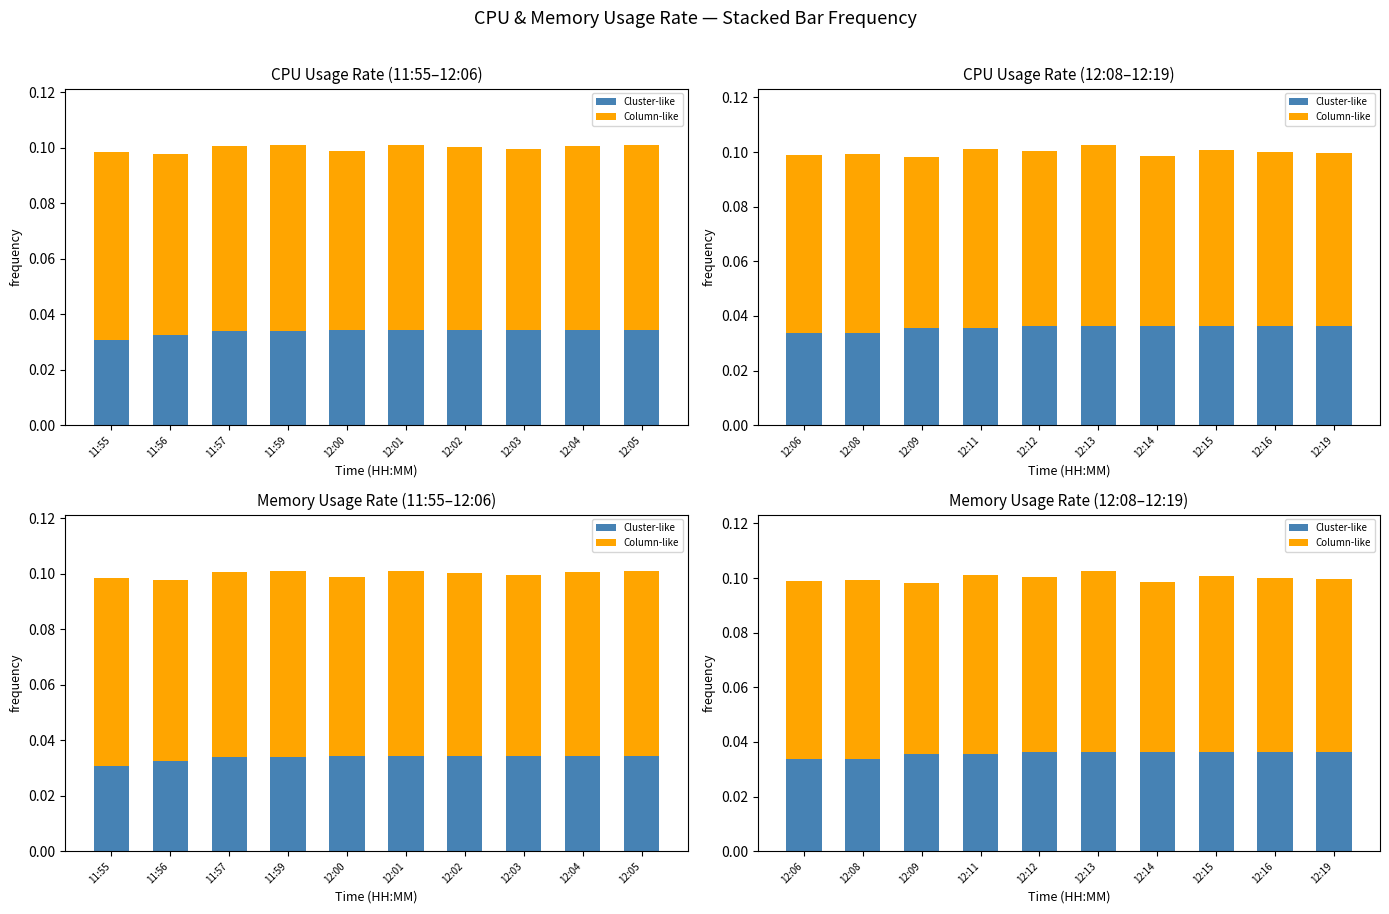

What is the total value across all series at 12:09?

0.1